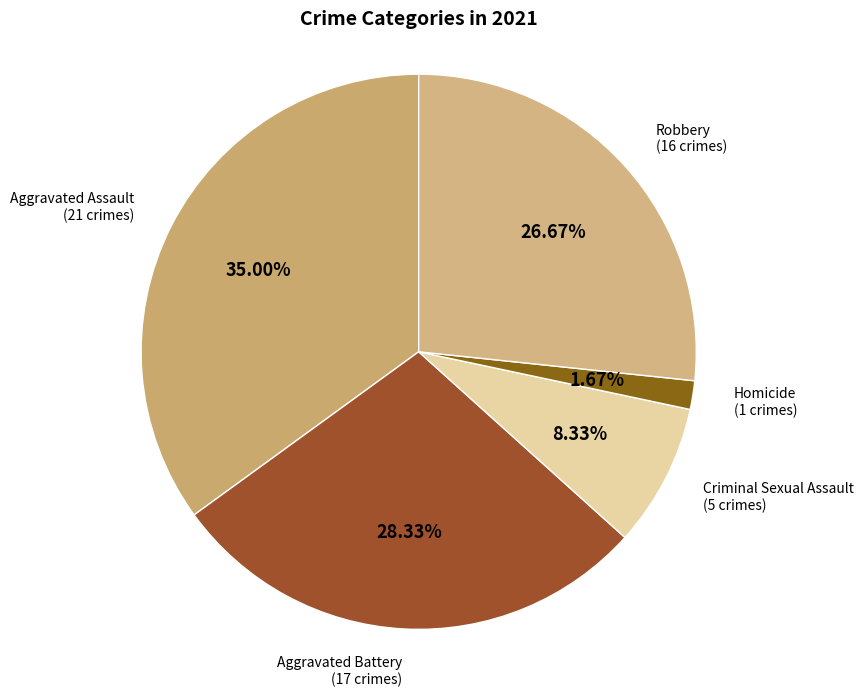

Count the number of slices in the pie.

5